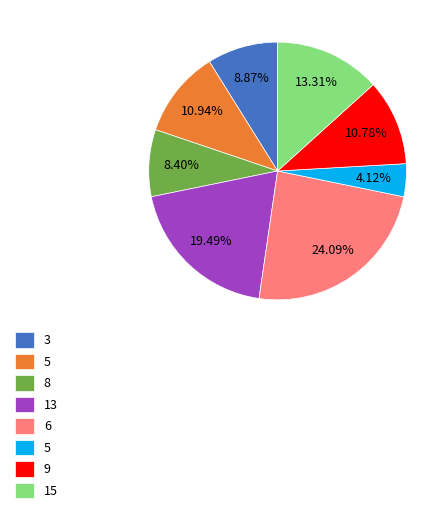

Is there any slice that represents more than half of the pie?

No